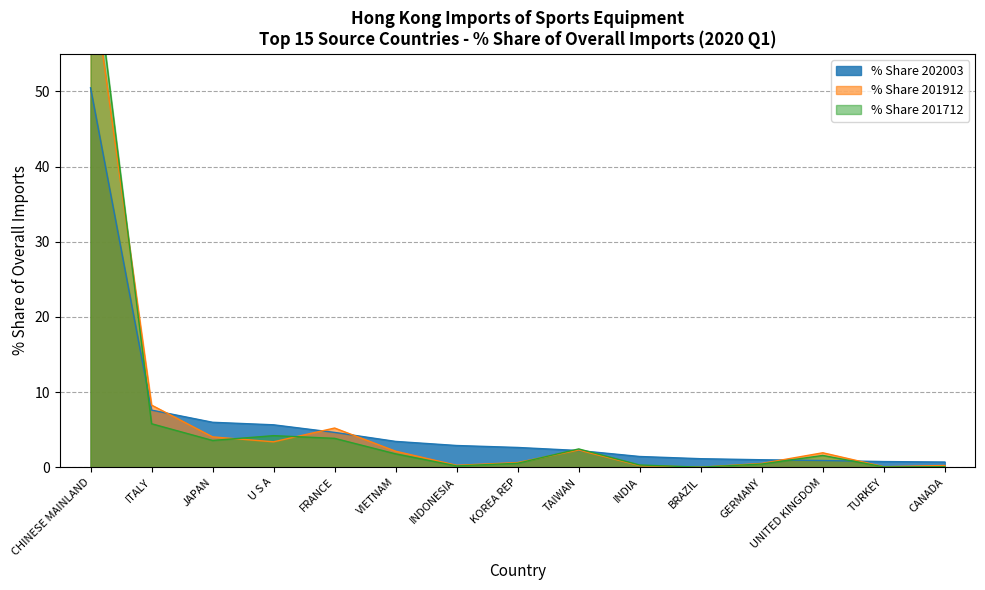

Is it true that the value at ITALY is 7.6?

True